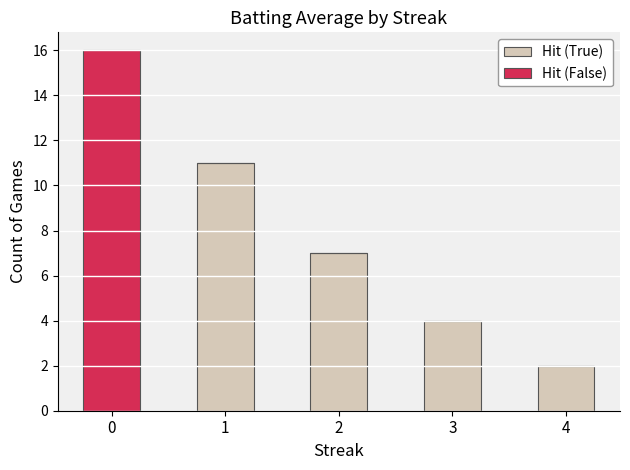

What is the total value across all series at 1?

11